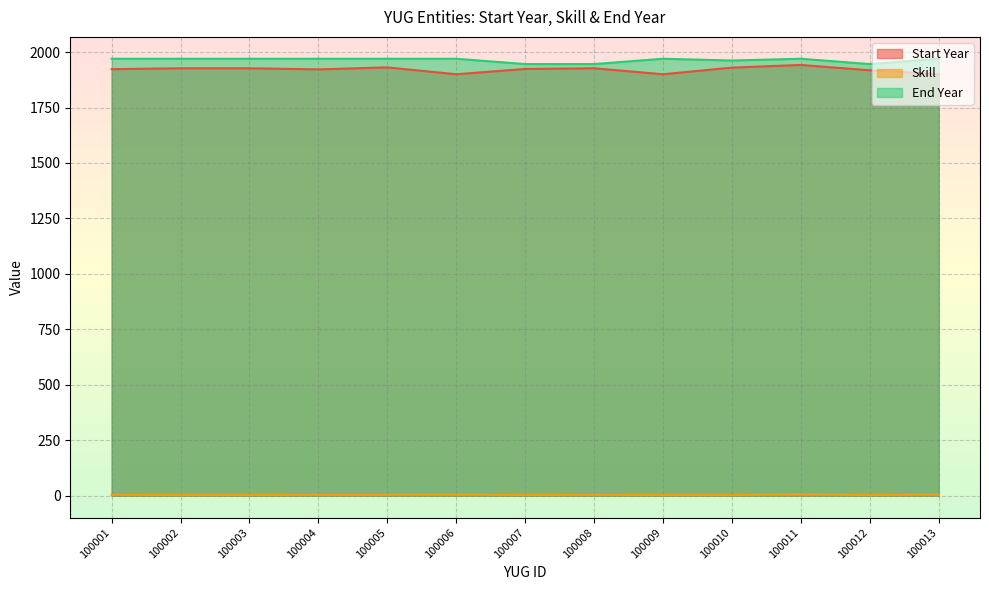

What is the sum of the End Year values at 100004 and 100010?

3932